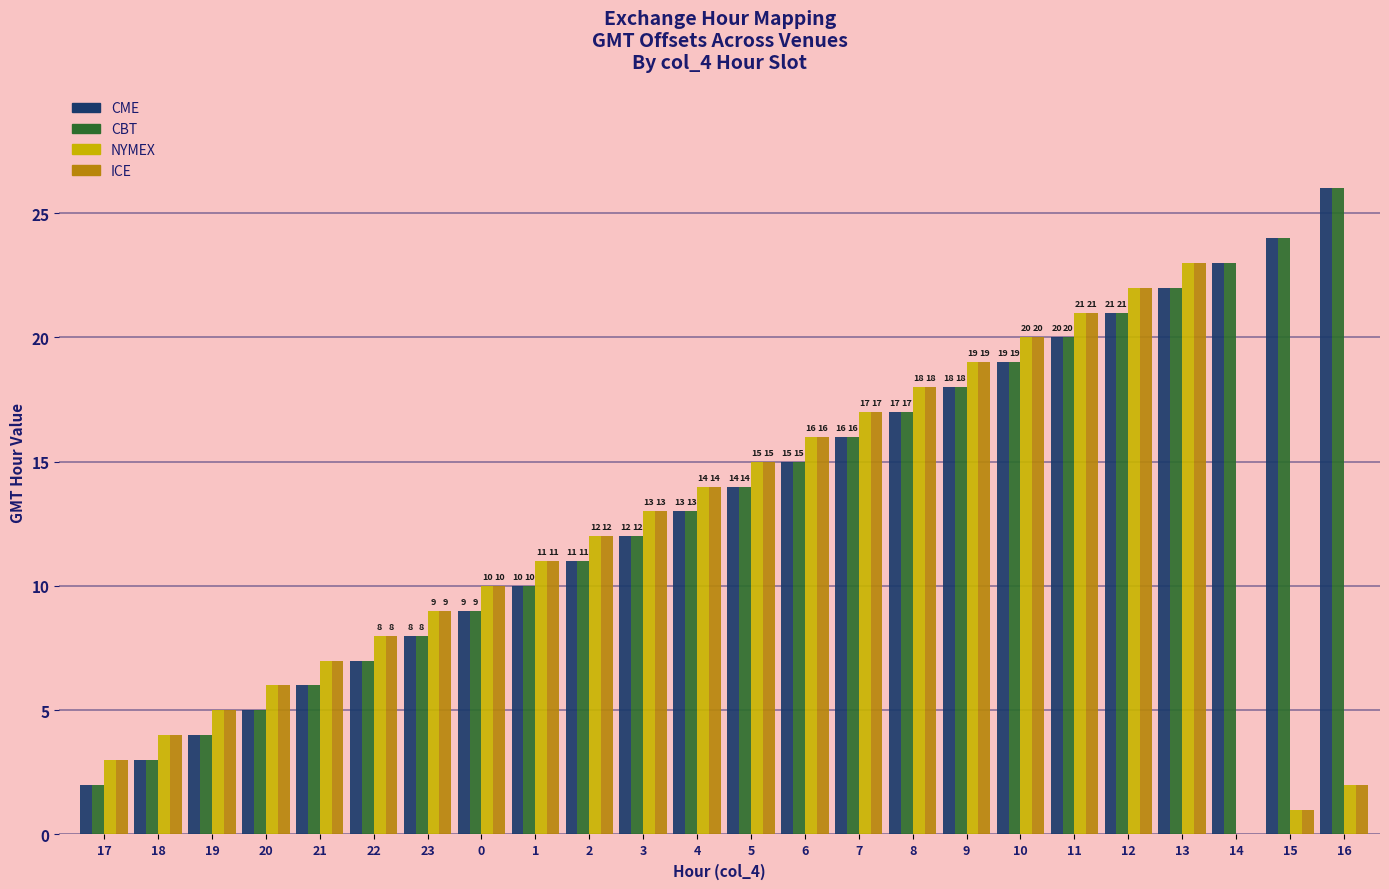

What is the approximate value of CBT at 19?

4